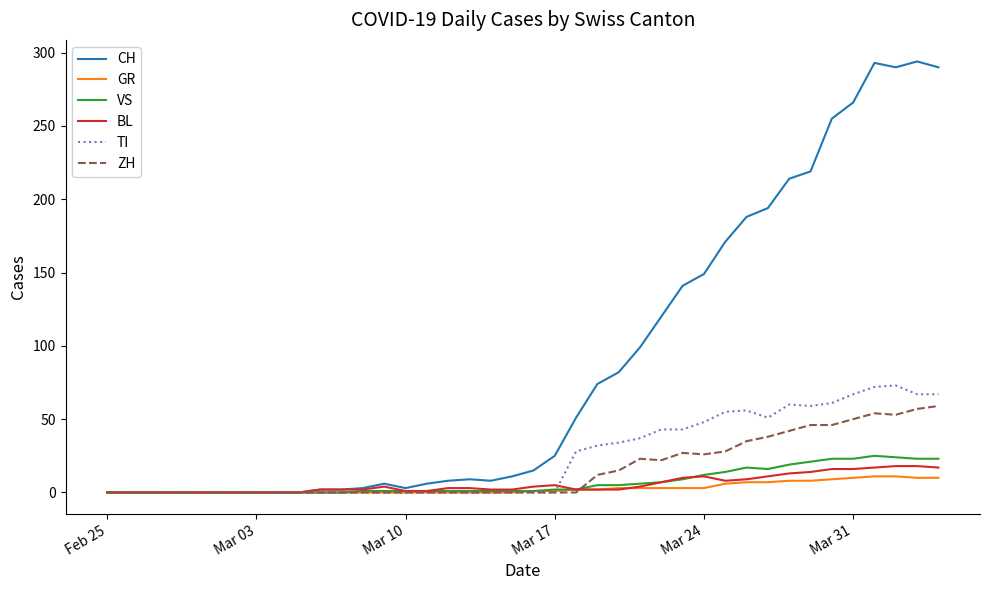

Which series has the largest total across all categories?

CH